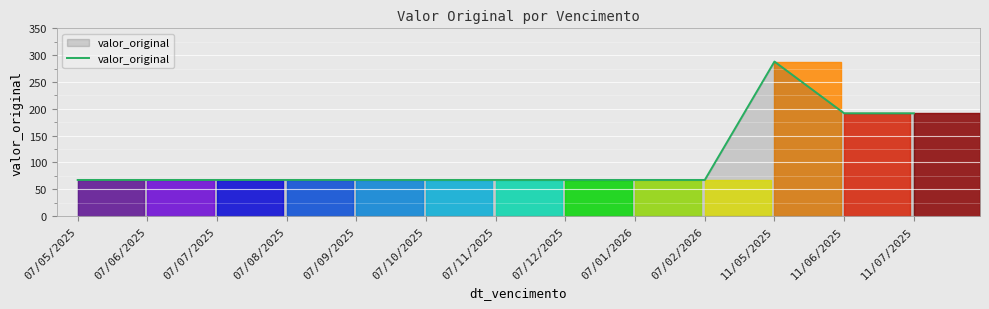

How many lines are shown in the chart?

1